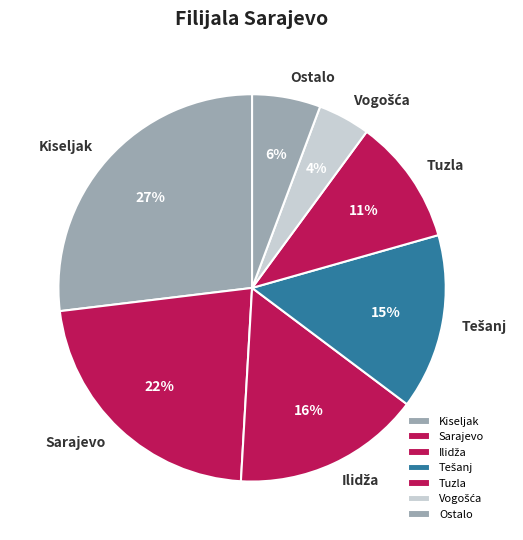

To the nearest percent, what is the average slice percentage?

14%